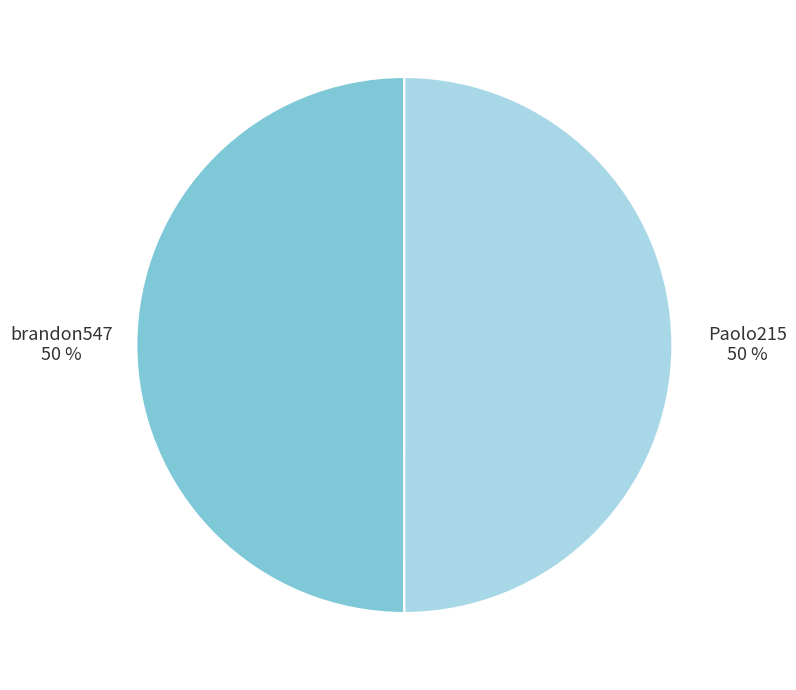

Is the sum of Paolo215 and brandon547 greater than half?

Yes